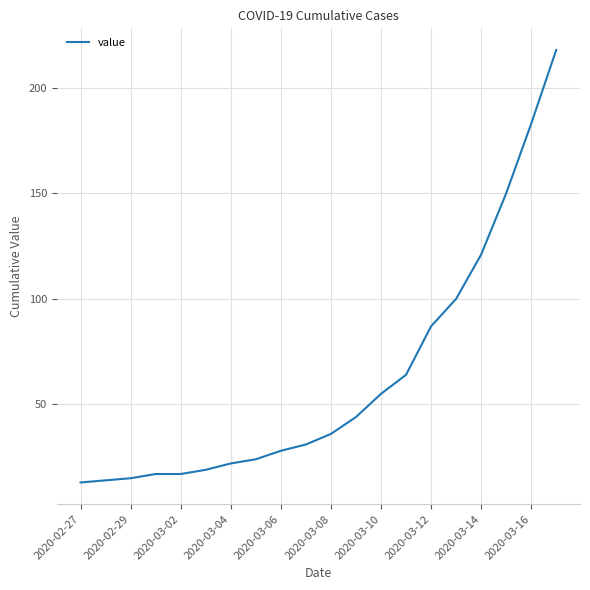

What is the difference between the maximum and minimum values?

205